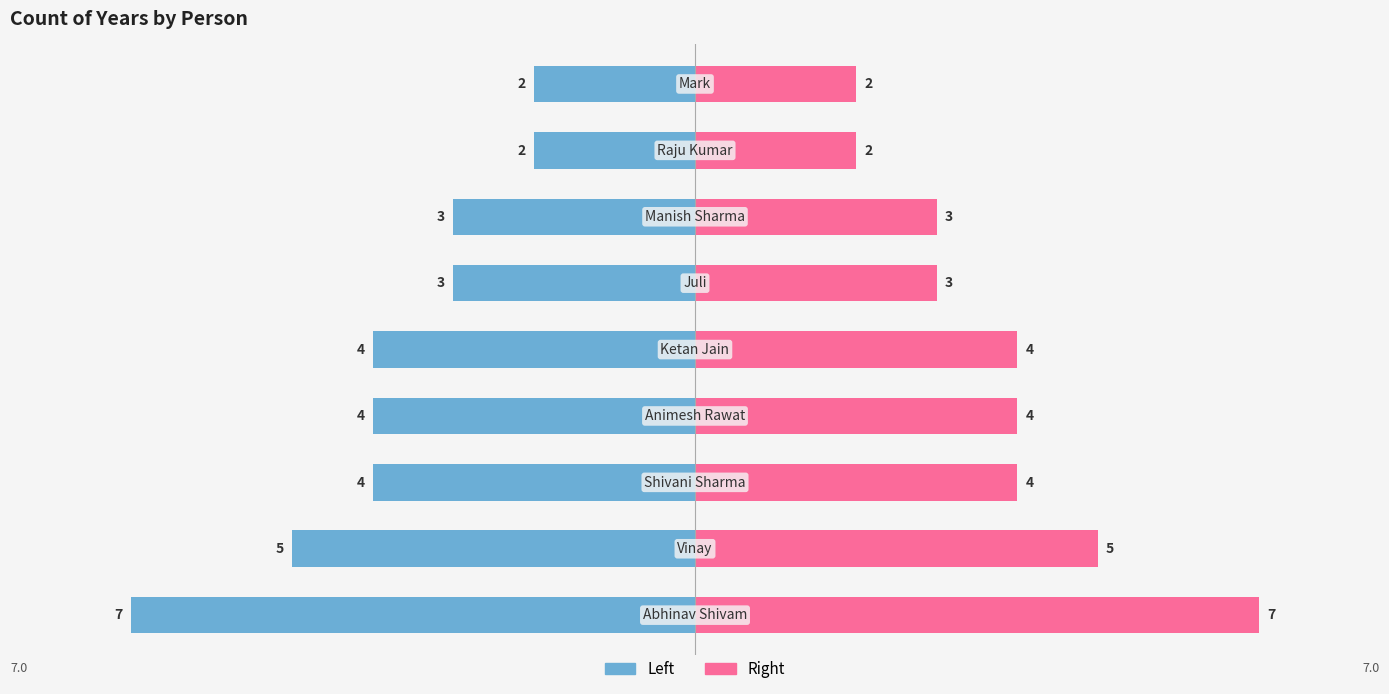

How many bars are there in each group?

2